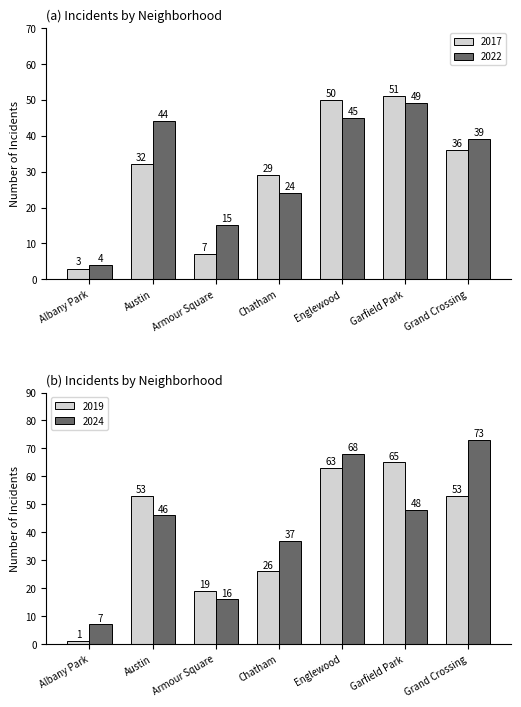

Is it true that 2017 equals 50 at Englewood?

True